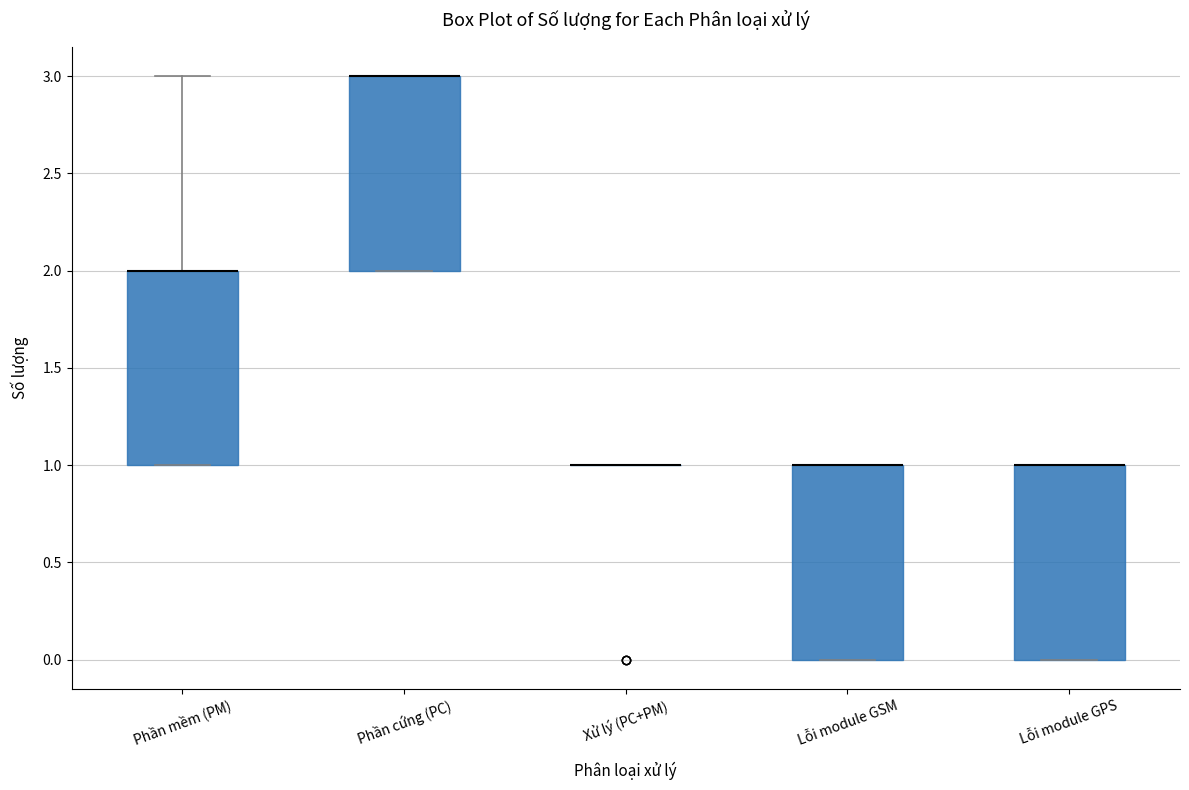

Reading left to right, transcribe this box plot: for each box, give where its median line is, the range the box spans, and where its two whiskers end, as read against the y-axis. The values are not printed on the chart, so give them approximately, as read against the axis.

Phần mềm (PM): median 2 (drawn on the box's upper edge), box 1 to 2, whiskers 1 to 3
Phần cứng (PC): median 3 (drawn on the box's upper edge), box 2 to 3, whiskers 2 to 3
Xử lý (PC+PM): box collapsed to a line at 1, whiskers 1 to 1
Lỗi module GSM: median 1 (drawn on the box's upper edge), box 0 to 1, whiskers 0 to 1
Lỗi module GPS: median 1 (drawn on the box's upper edge), box 0 to 1, whiskers 0 to 1